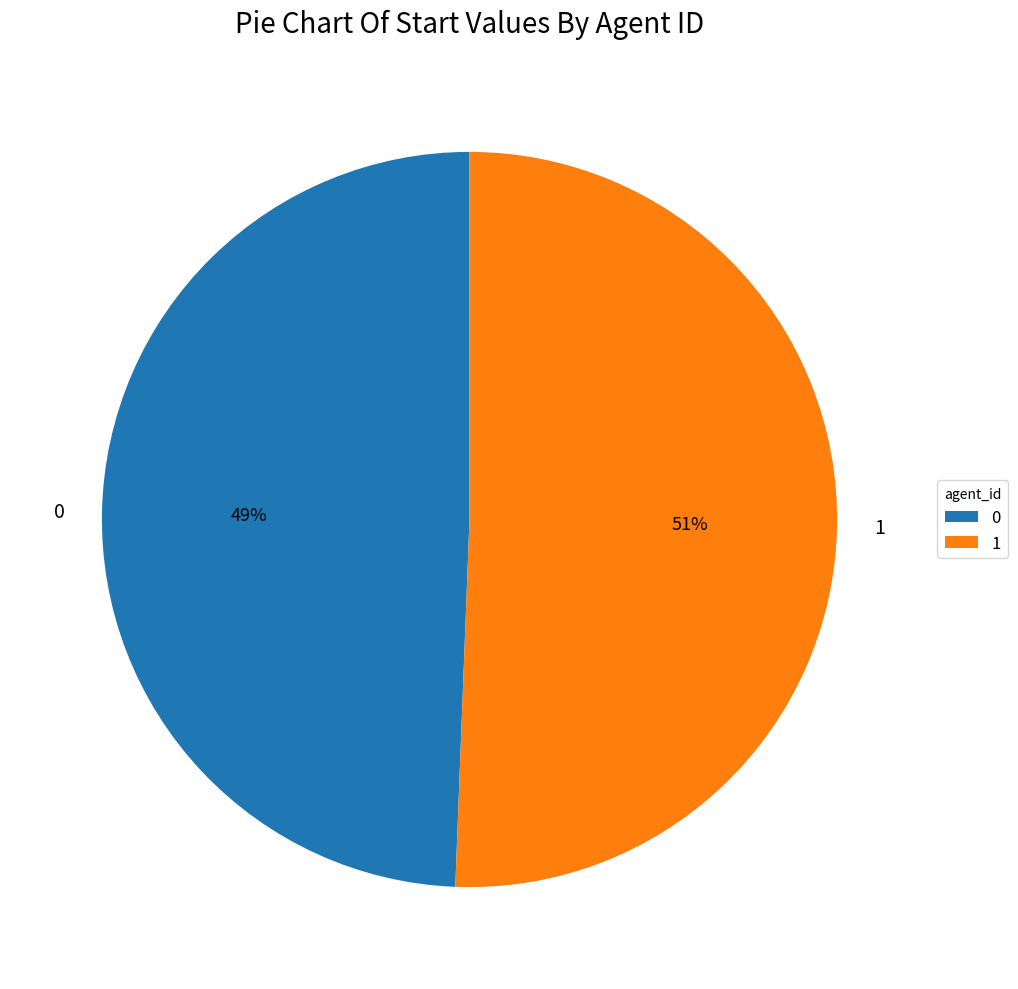

Is the sum of 0 and 1 greater than half?

Yes